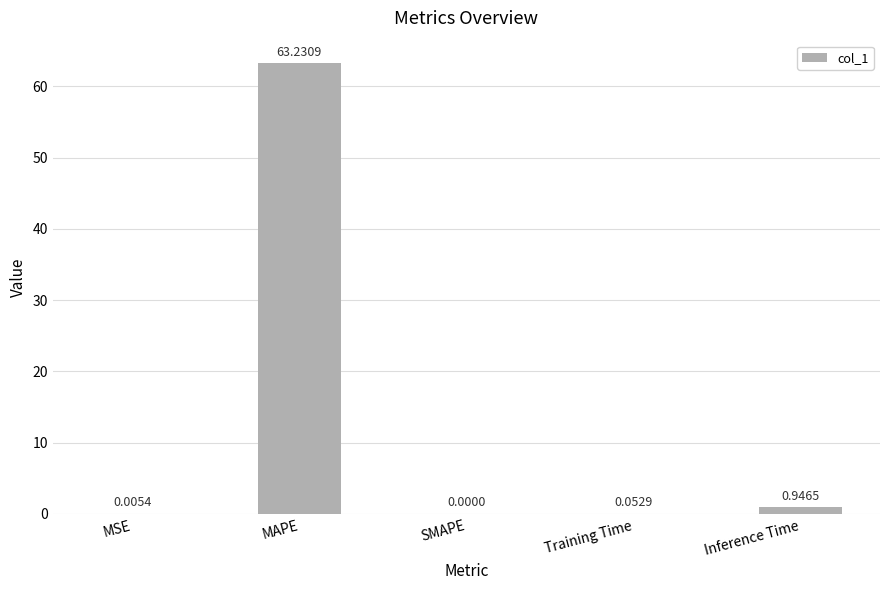

Between MSE and MAPE, which is larger?

MAPE